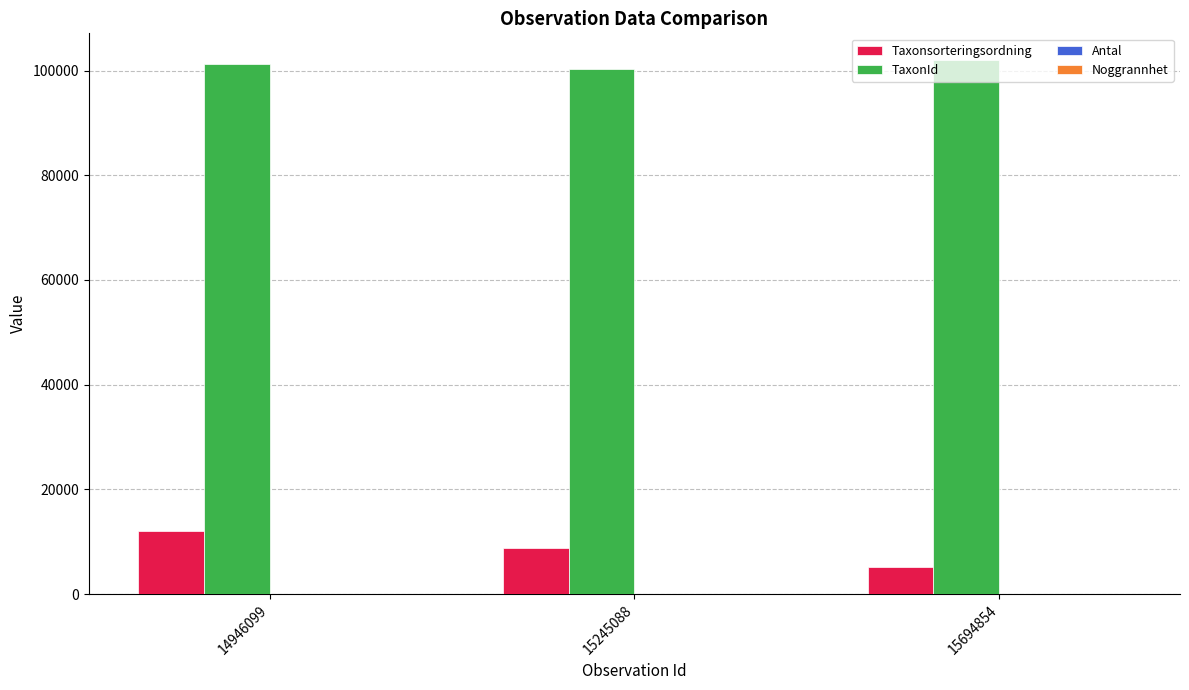

Is the value of TaxonId at 15245088 greater than the value of Taxonsorteringsordning at 14946099?

Yes